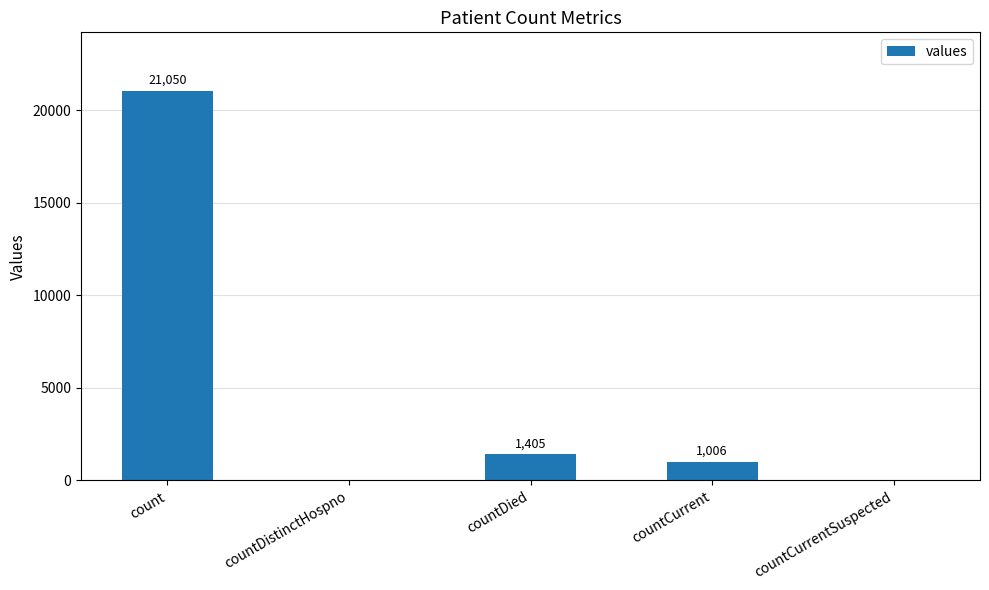

At which category does the chart reach its peak across all series?

count